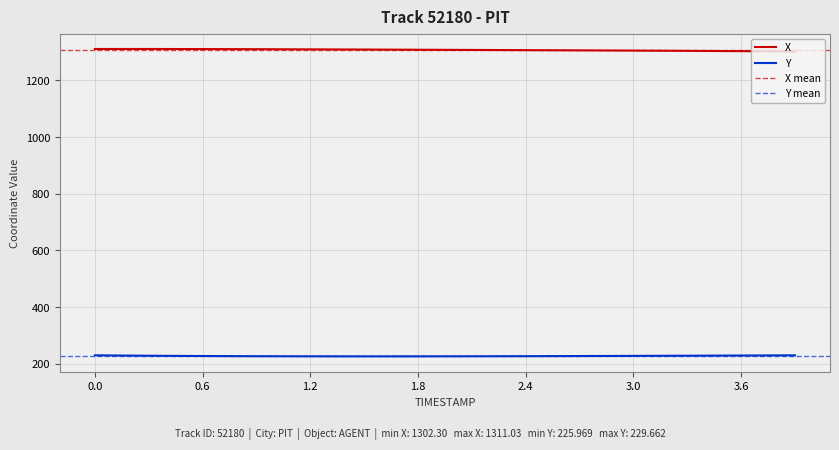

True or false: X and Y cross at least once.

False